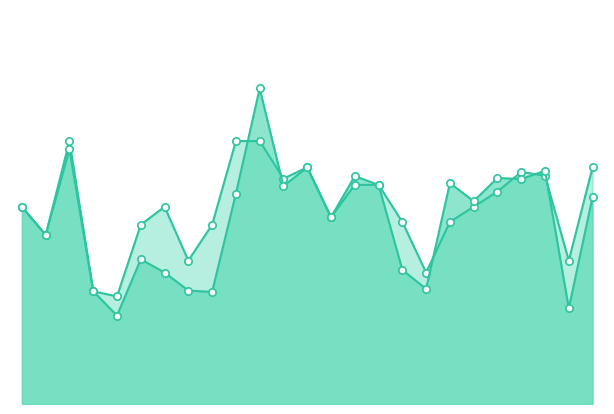

Is the value of accuracy at 1 greater than the value of f1 at 22?

No